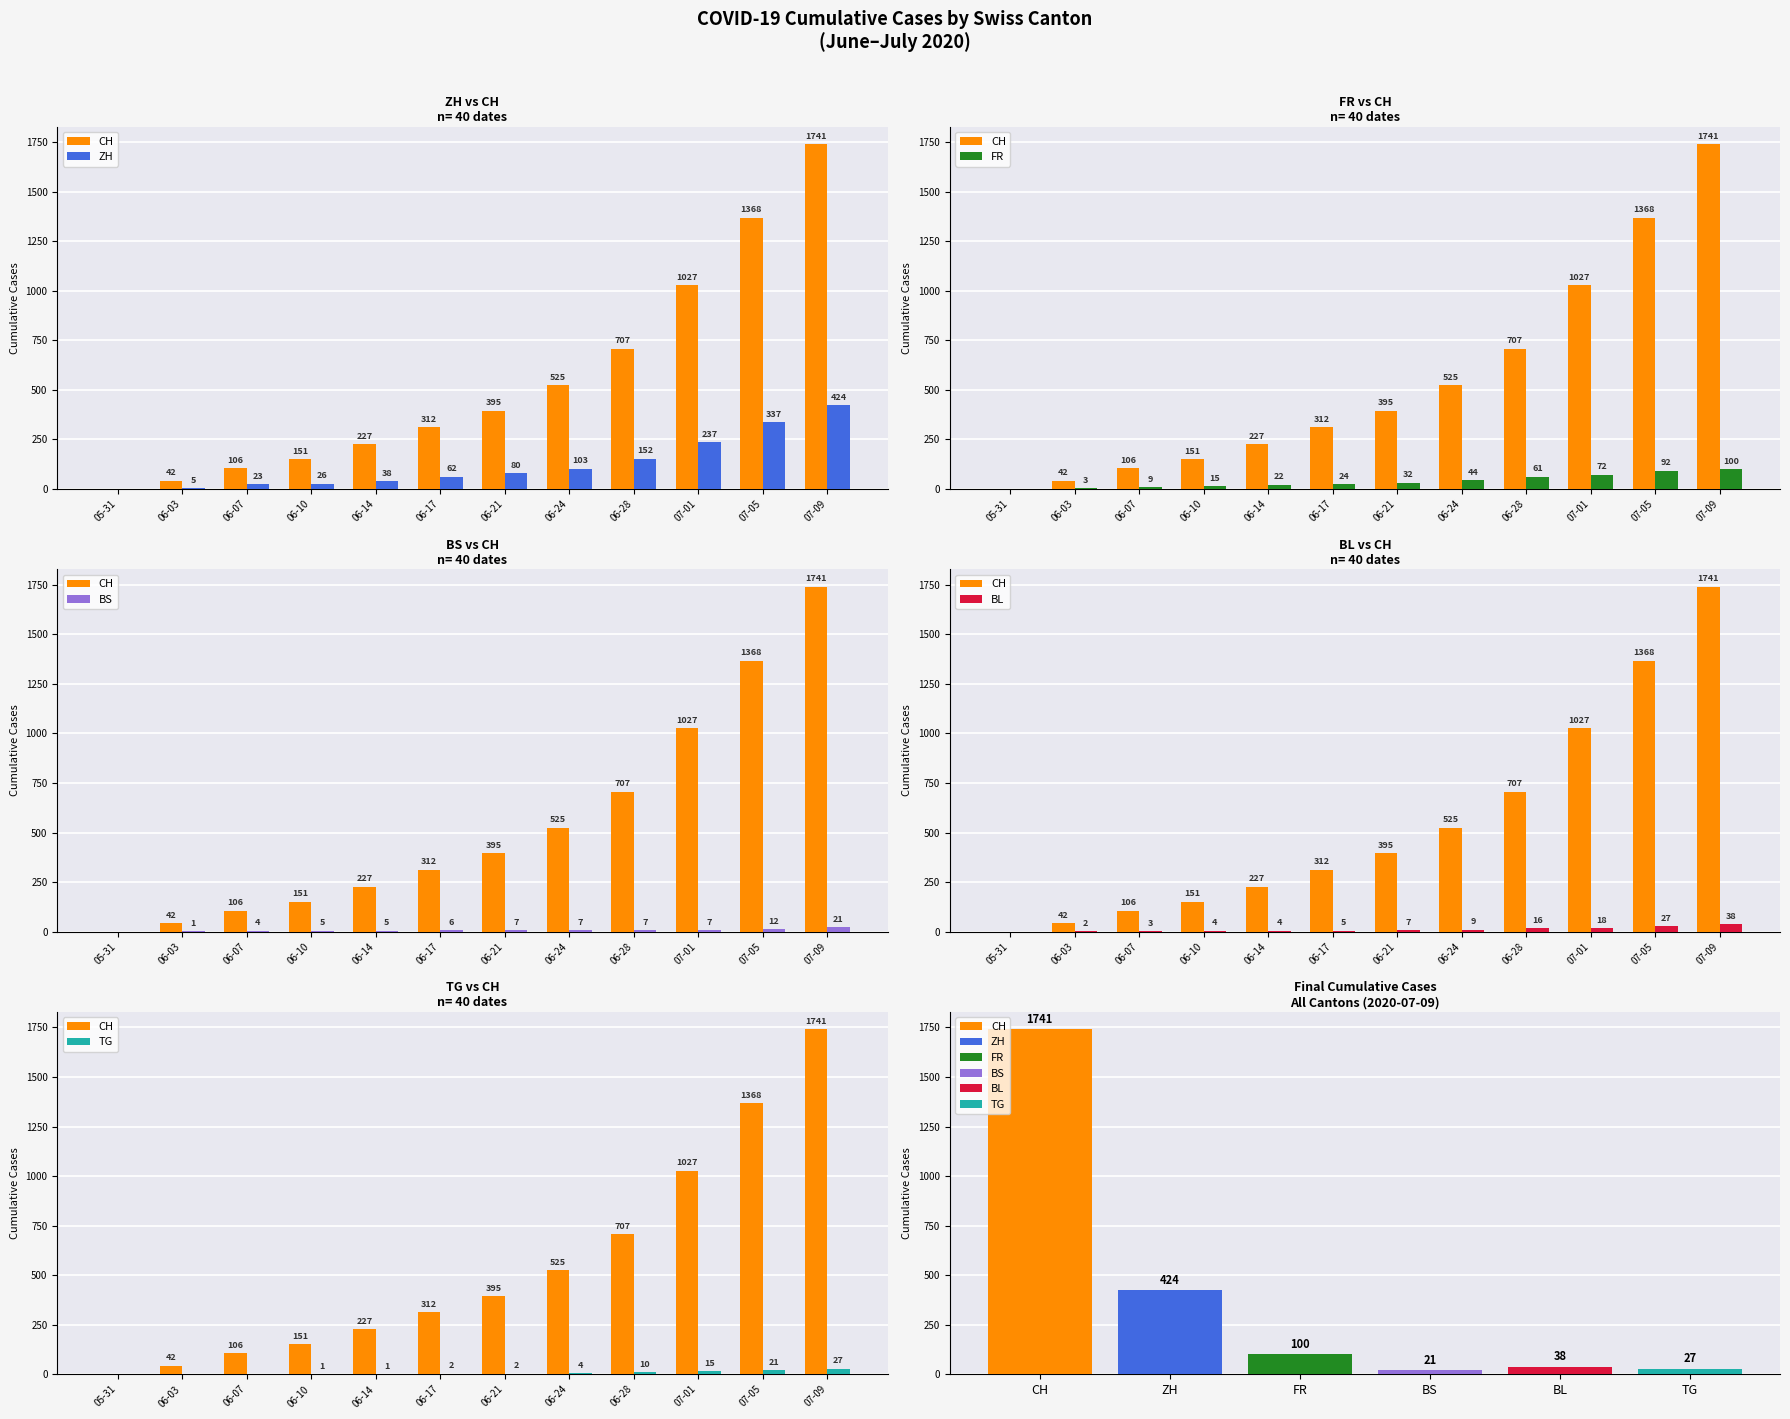

How many groups of bars are there?

12